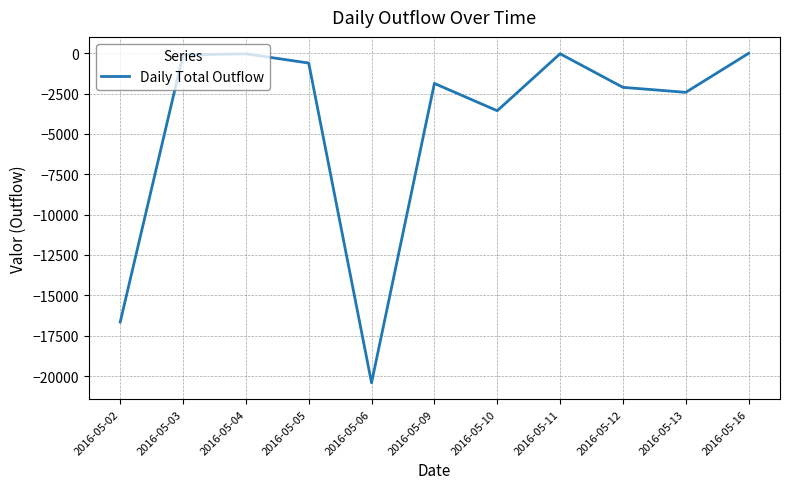

How many lines are shown in the chart?

1